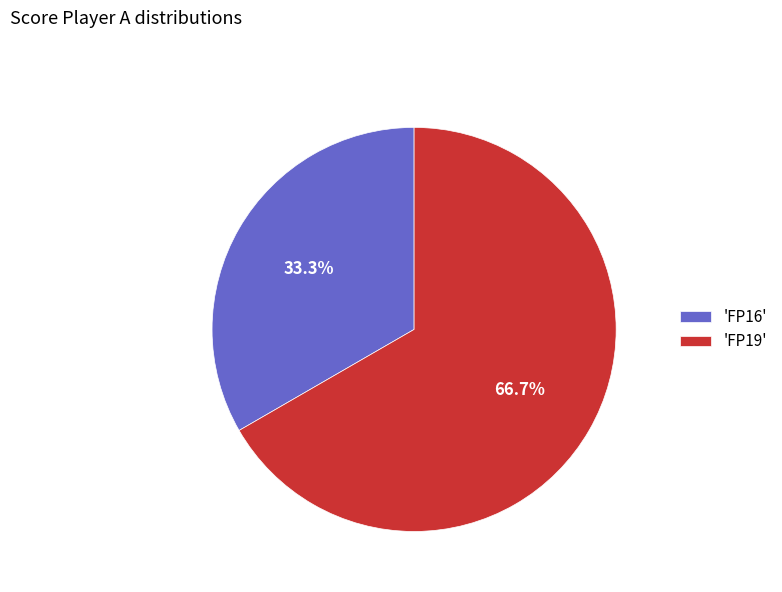

Between 'FP19' and 'FP16', which is larger?

'FP19'